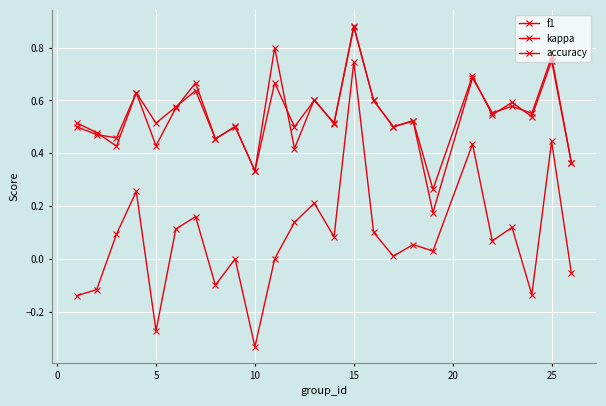

Reading left to right, transcribe all the data shown in this chart.

f1: 0.5	0.5	0.4	0.6	0.5	0.6	0.6	0.5	0.5	0.3	0.8	0.4	0.6	0.5	0.9	0.6	0.5	0.5	0.2	0.7	0.6	0.6	0.6	0.8	0.4
kappa: -0.1	-0.1	0.1	0.3	-0.3	0.1	0.2	-0.1	0.0	-0.3	0.0	0.1	0.2	0.1	0.7	0.1	0.0	0.1	0.0	0.4	0.1	0.1	-0.1	0.4	-0.1
accuracy: 0.5	0.5	0.5	0.6	0.4	0.6	0.7	0.5	0.5	0.3	0.7	0.5	0.6	0.5	0.9	0.6	0.5	0.5	0.3	0.7	0.5	0.6	0.5	0.8	0.4